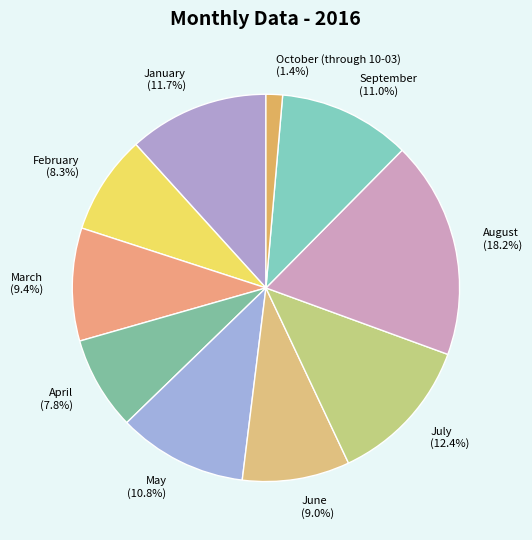

To the nearest percent, what is the difference between the May and June slice percentages?

2%